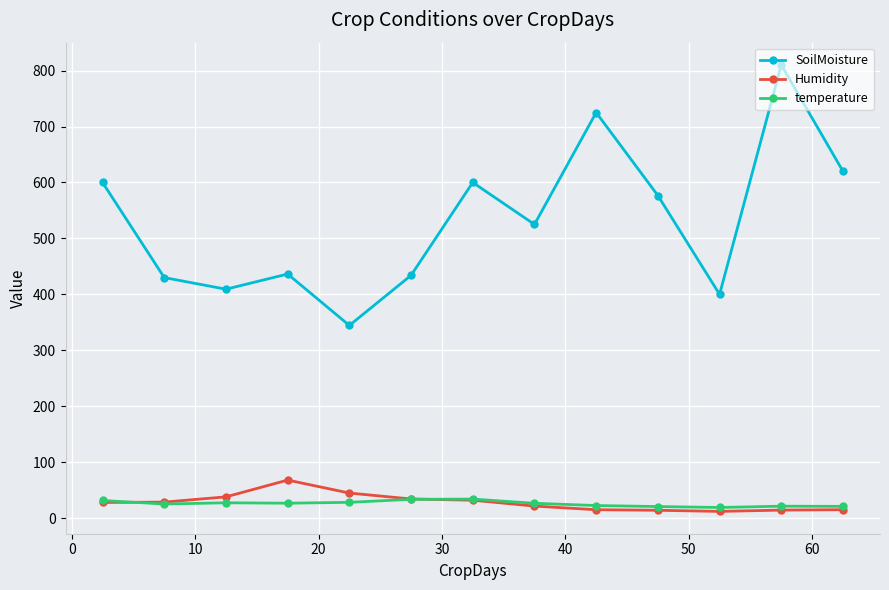

True or false: SoilMoisture has more than 2 interior local peaks.

True